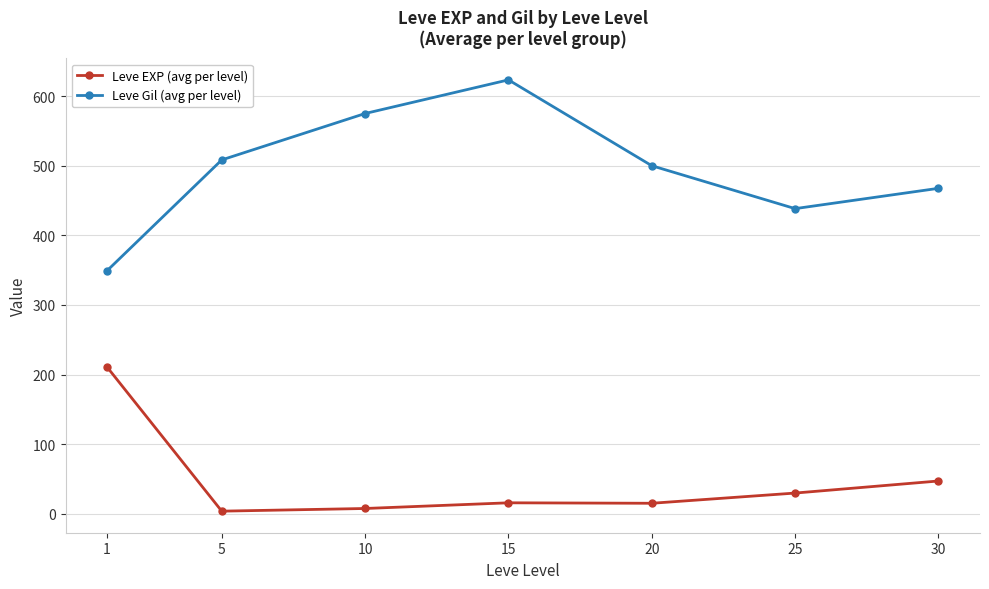

Which series has the largest range (max minus min)?

Leve Gil (avg per level)